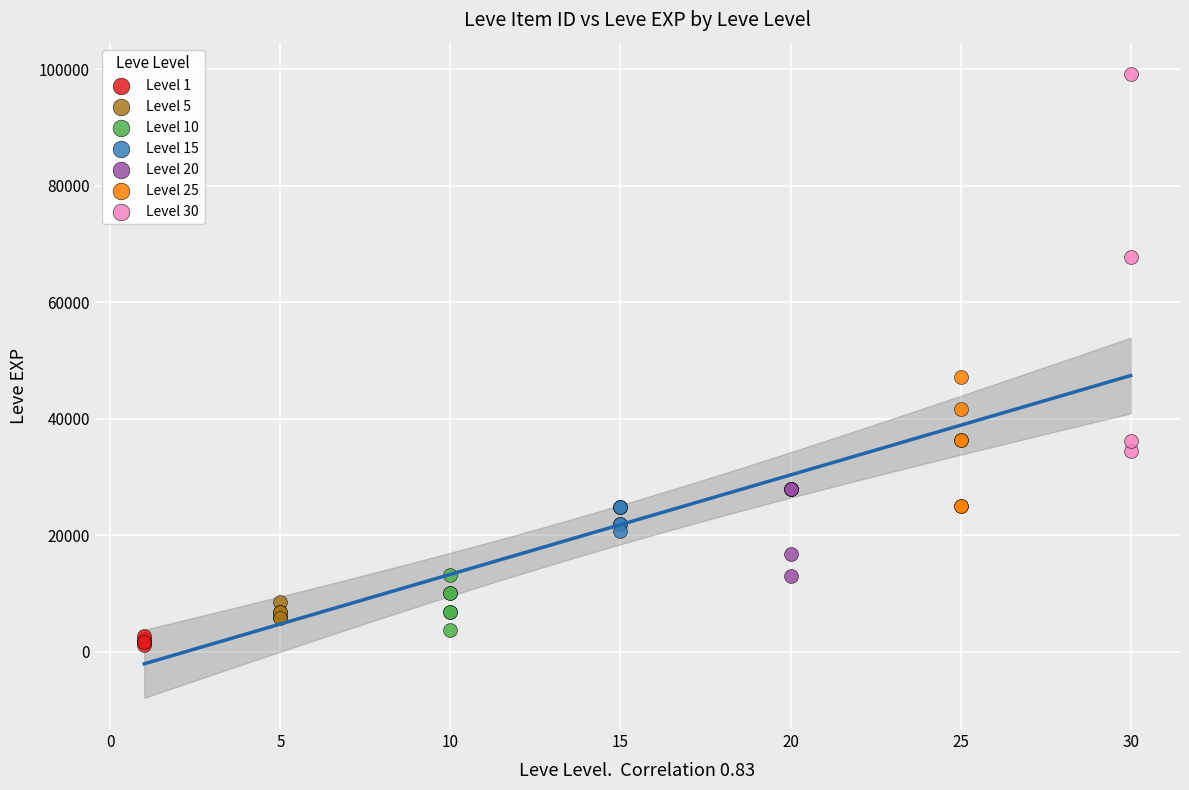

Which series has the widest spread of Y values?

Level 30